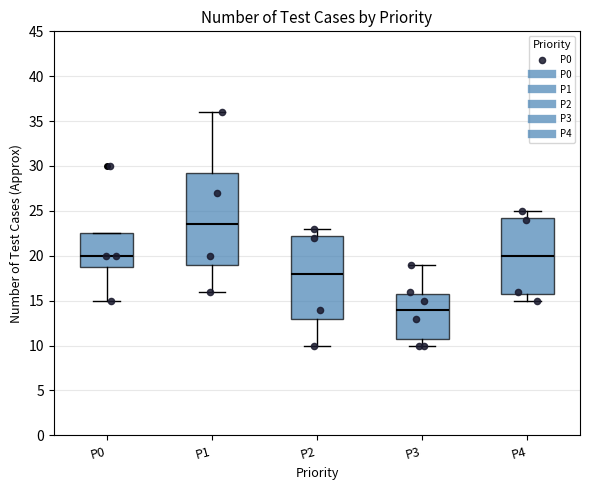

Reading left to right, transcribe this box plot: for each box, give where its median line is, the range the box spans, and where its two whiskers end, as read against the y-axis. The values are not printed on the chart, so give them approximately, as read against the axis.

P0: median 20.0, box 19.0 to 22.5, whiskers 15.0 to 22.5
P1: median 23.5, box 19.0 to 29.5, whiskers 16.0 to 36.0
P2: median 18.0, box 13.0 to 22.5, whiskers 10.0 to 23.0
P3: median 14.0, box 11.0 to 16.0, whiskers 10.0 to 19.0
P4: median 20.0, box 16.0 to 24.5, whiskers 15.0 to 25.0